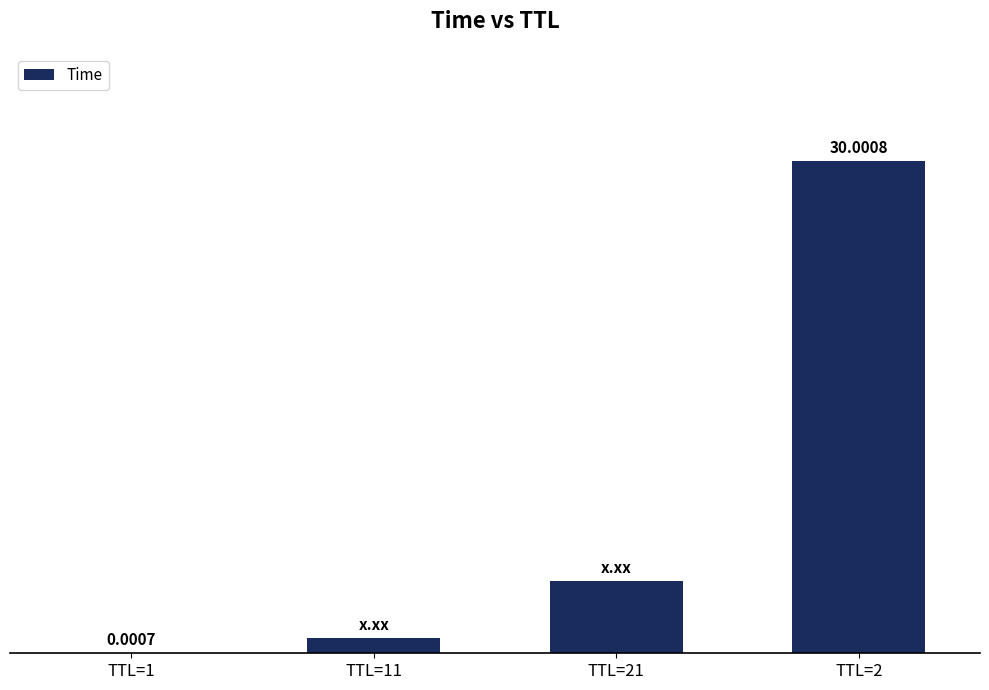

Between TTL=21 and TTL=11, which is larger?

TTL=21